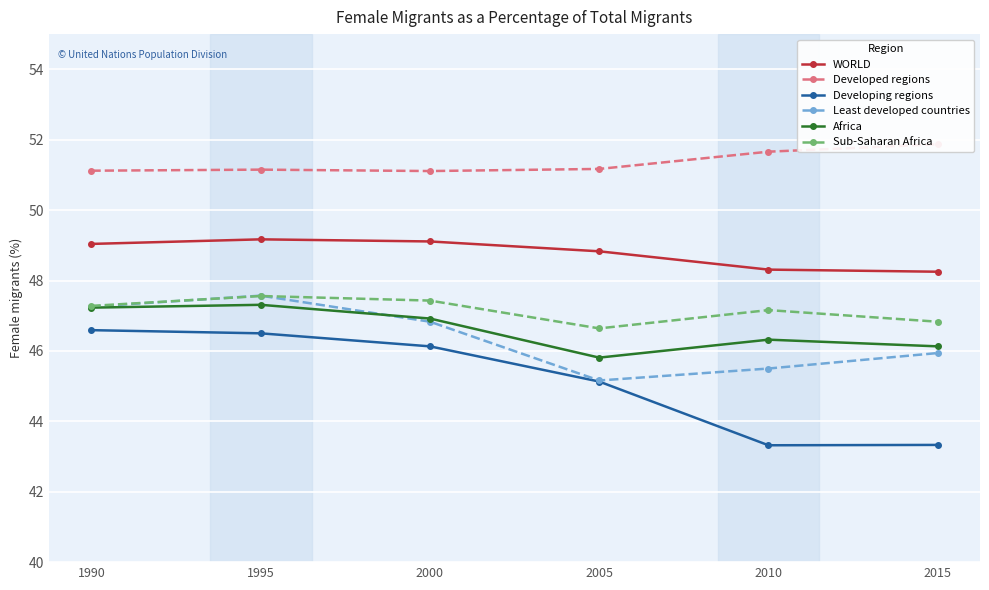

At which label does Developing regions reach its peak?

1990